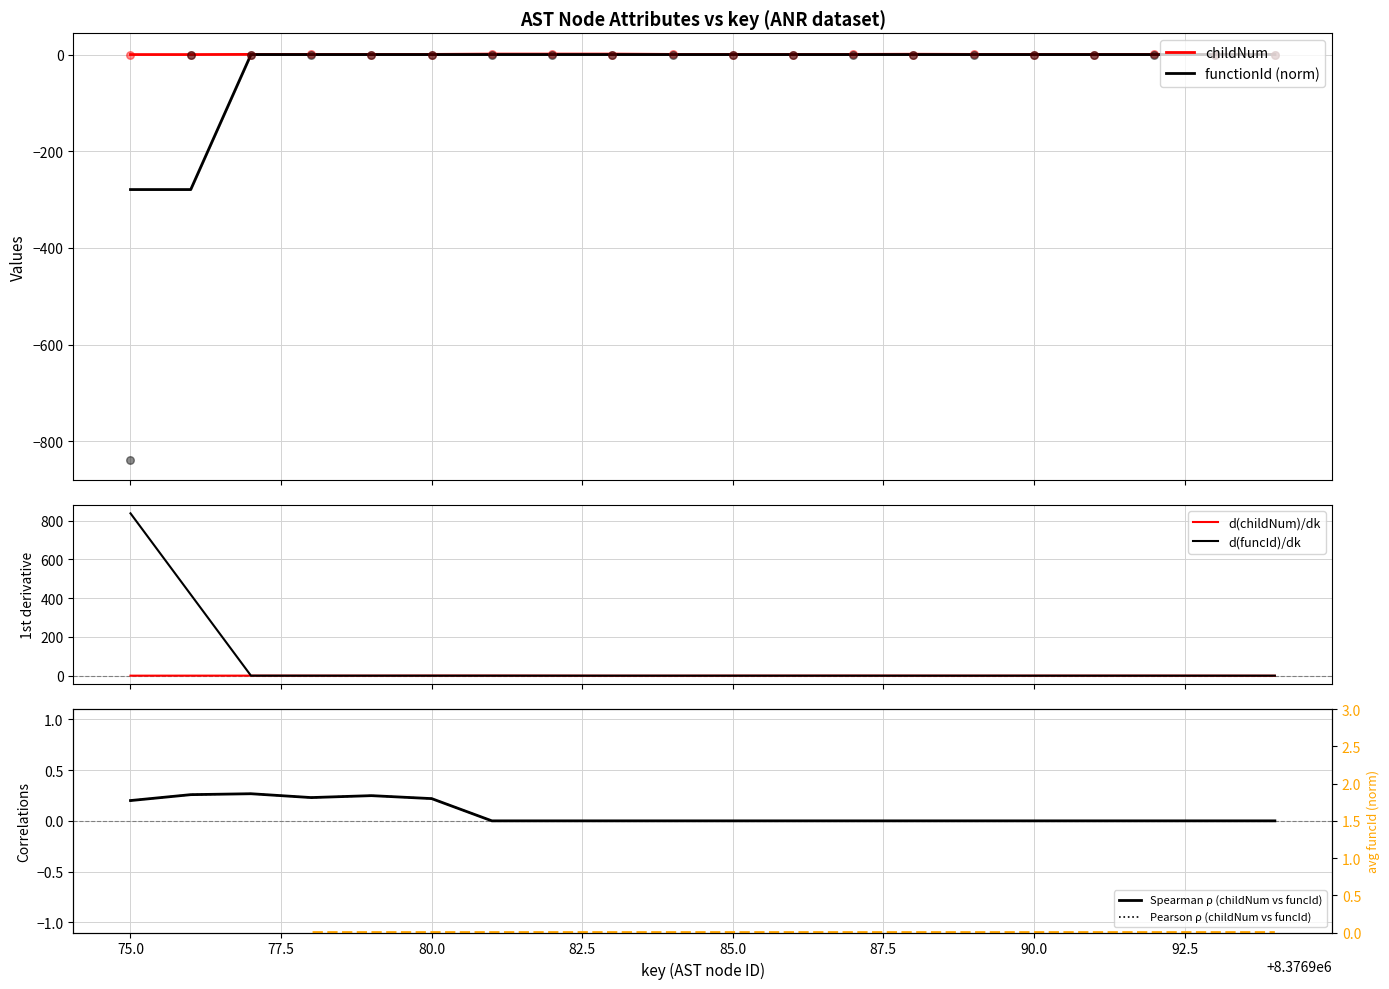

At how many categories does at least one series exceed -290?

20